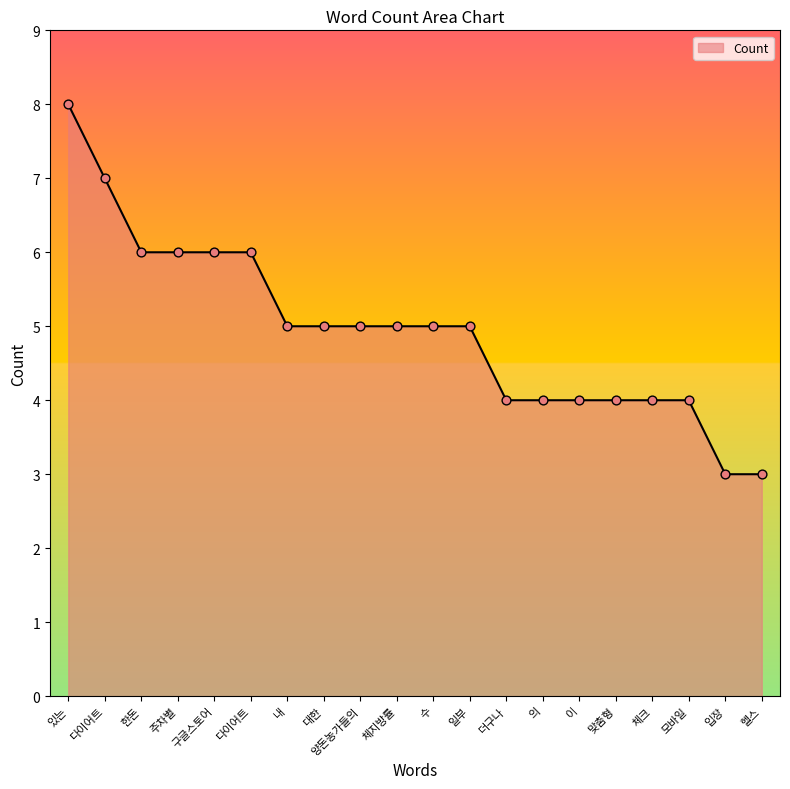

How many lines are shown in the chart?

1